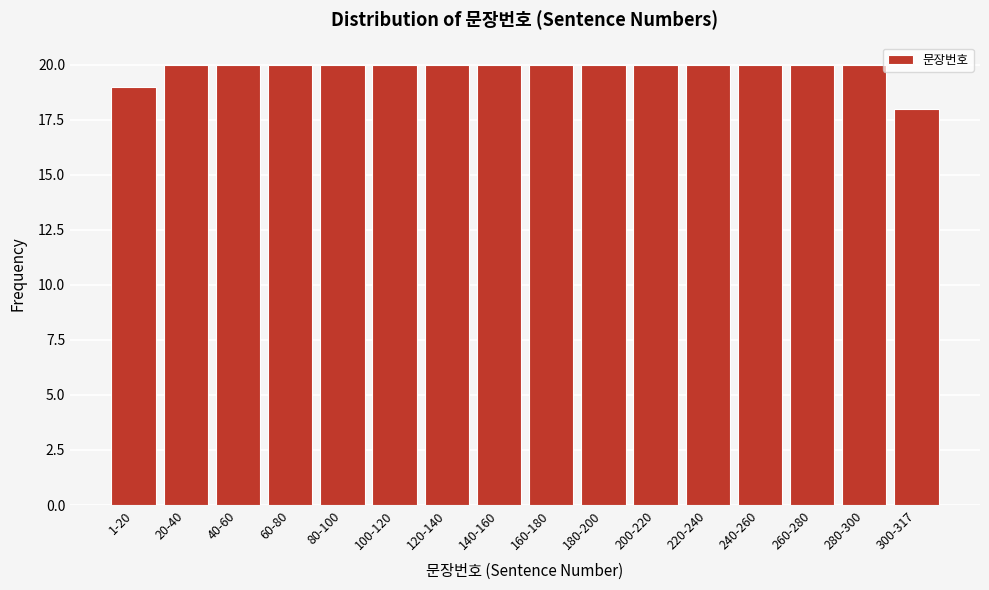

Reading left to right, what are all the values shown in this chart?

19	20	20	20	20	20	20	20	20	20	20	20	20	20	20	18